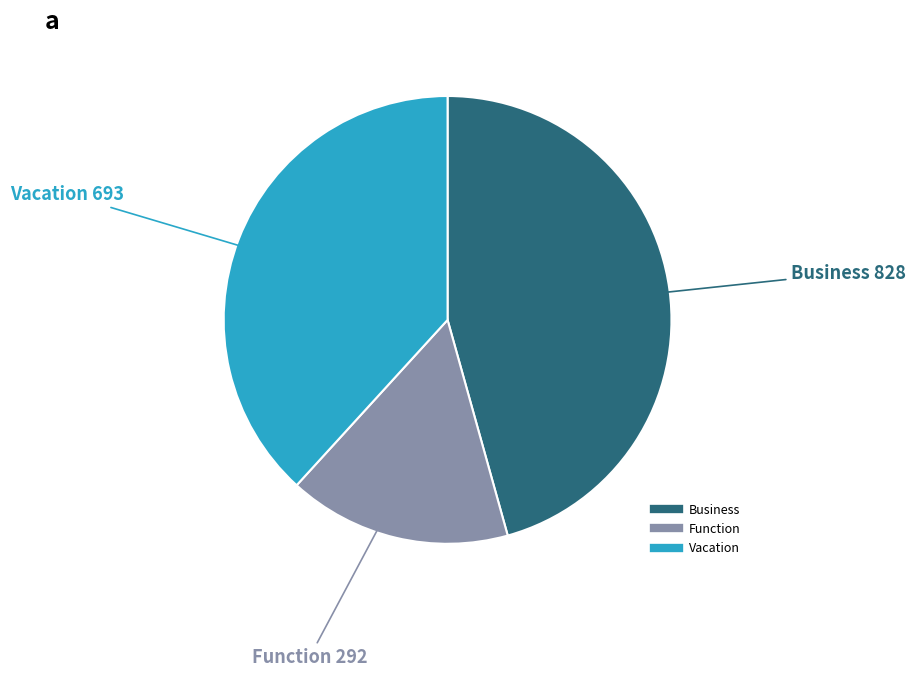

Approximately how many times larger is the value at Vacation compared to Function?

2.4